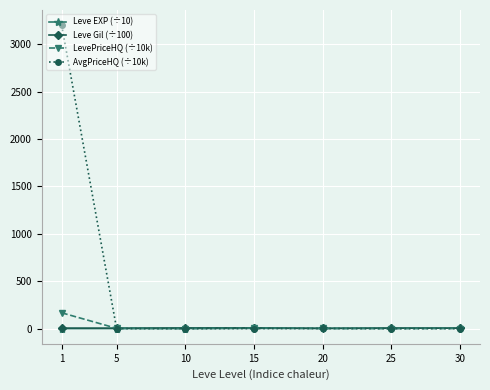

How many values in the LevePriceHQ (÷10k) series are below 1?

3